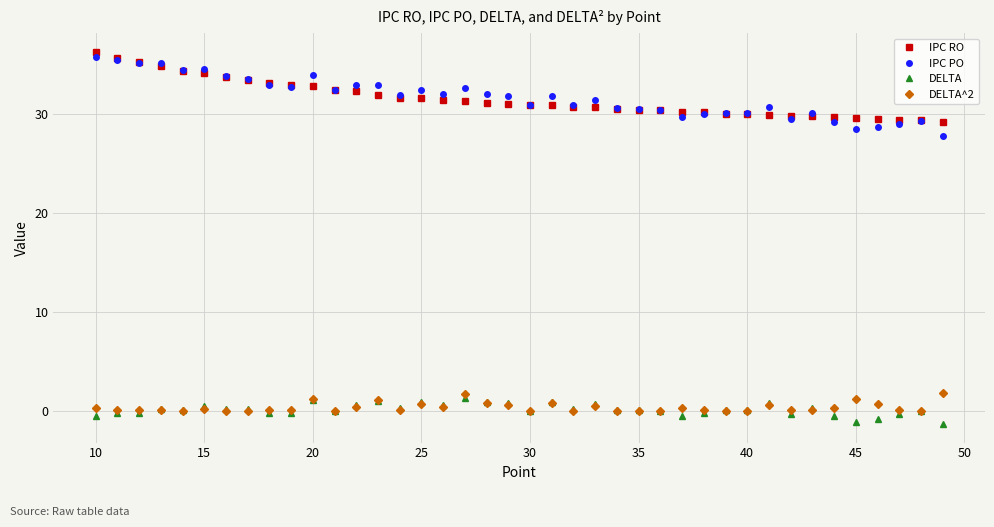

What is the approximate value of IPC PO at 35?

30.5